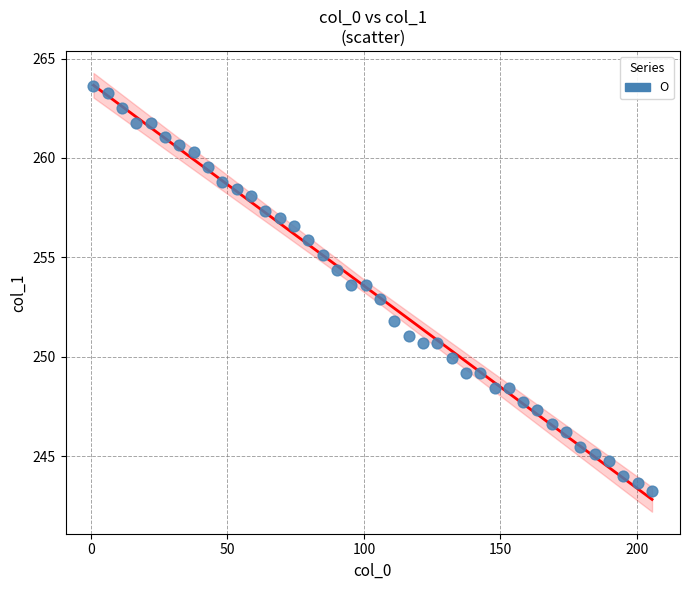

What is the range of Y values (max minus min)?

20.4